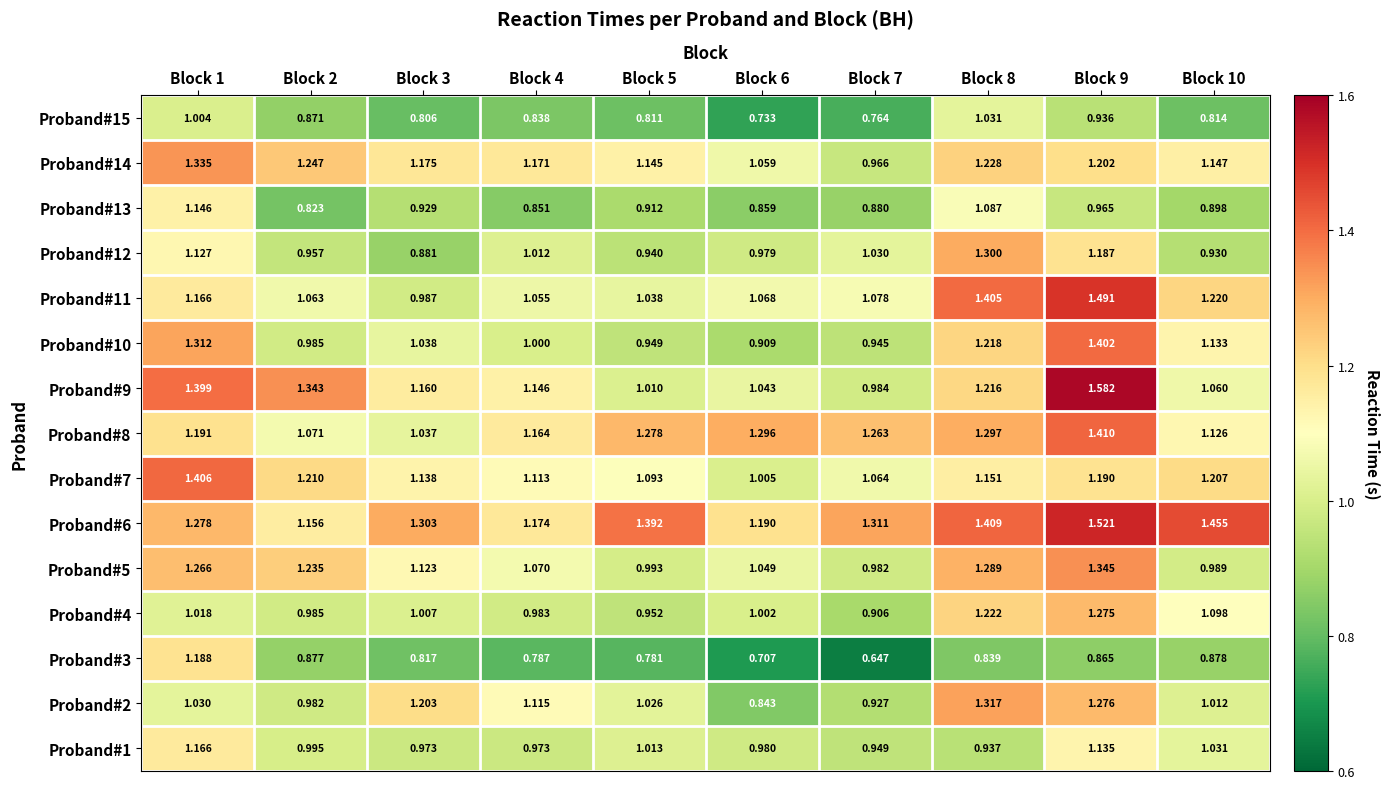

Is the value of Proband#8 at Block 8 greater than the value of Proband#11 at Block 10?

Yes